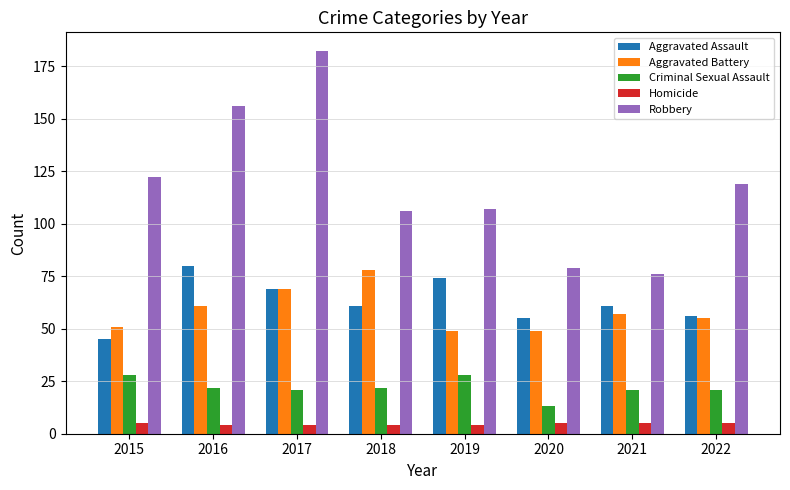

Reading left to right, list all the values displayed in this chart.

Aggravated Assault: 2015=45	2016=80	2017=69	2018=61	2019=74	2020=55	2021=61	2022=56
Aggravated Battery: 2015=51	2016=61	2017=69	2018=78	2019=49	2020=49	2021=57	2022=55
Criminal Sexual Assault: 2015=28	2016=22	2017=21	2018=22	2019=28	2020=13	2021=21	2022=21
Homicide: 2015=5	2016=4	2017=4	2018=4	2019=4	2020=5	2021=5	2022=5
Robbery: 2015=122	2016=156	2017=182	2018=106	2019=107	2020=79	2021=76	2022=119